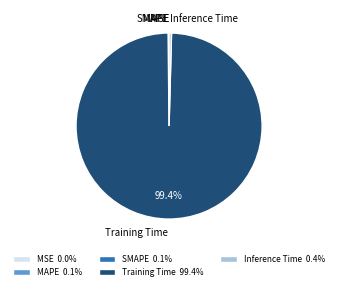

Is there any slice that represents more than half of the pie?

Yes